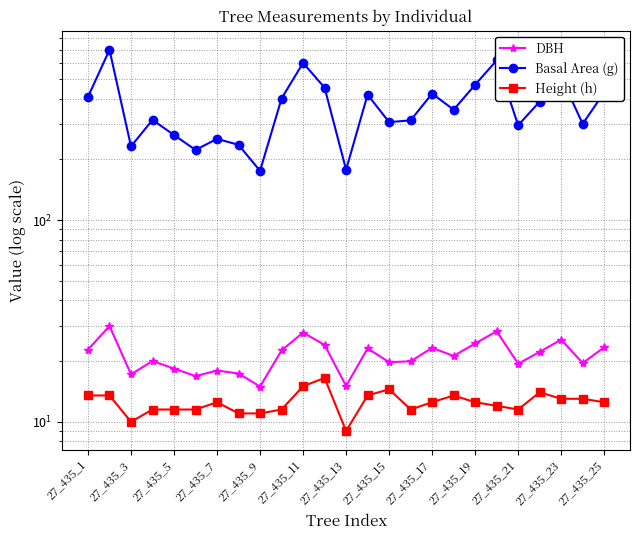

True or false: Basal Area (g) and Height (h) cross at least once.

False